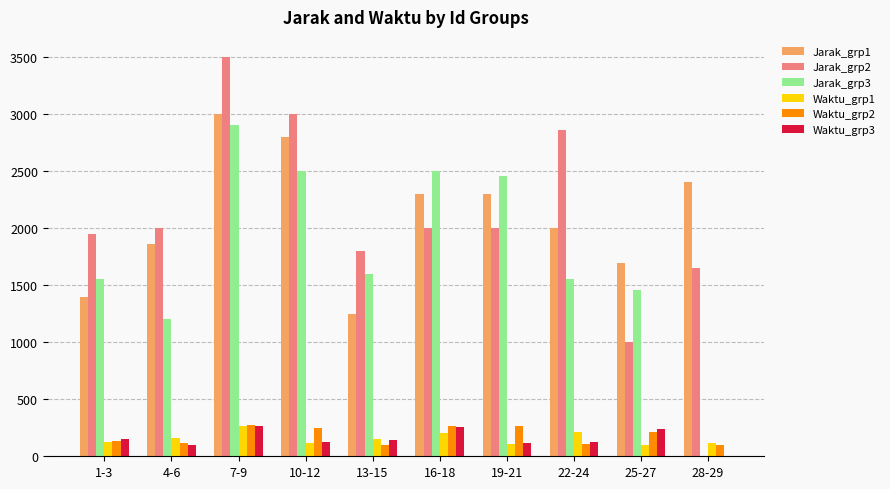

What are all the series names shown in the legend?

Jarak_grp1, Jarak_grp2, Jarak_grp3, Waktu_grp1, Waktu_grp2, Waktu_grp3